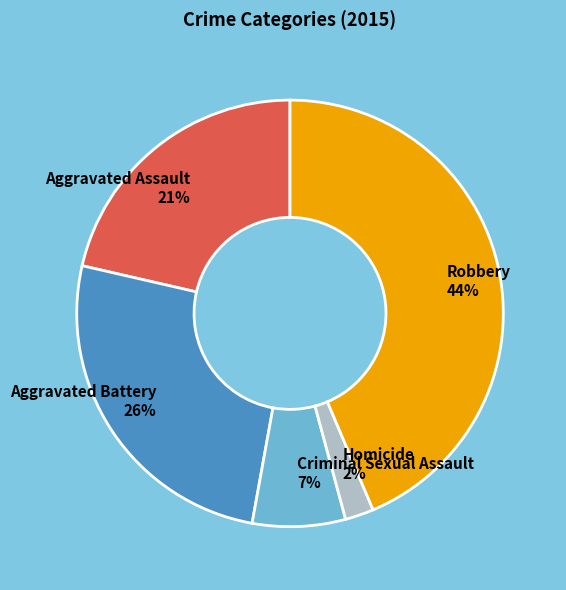

The Robbery slice represents 32% of the pie. True or false?

False